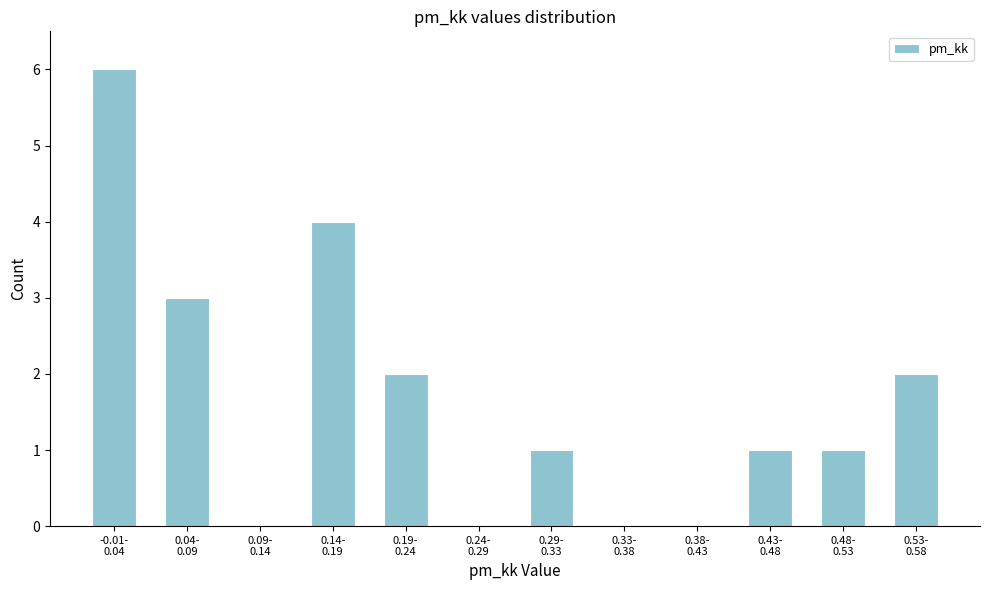

What is the sum of all values?

20